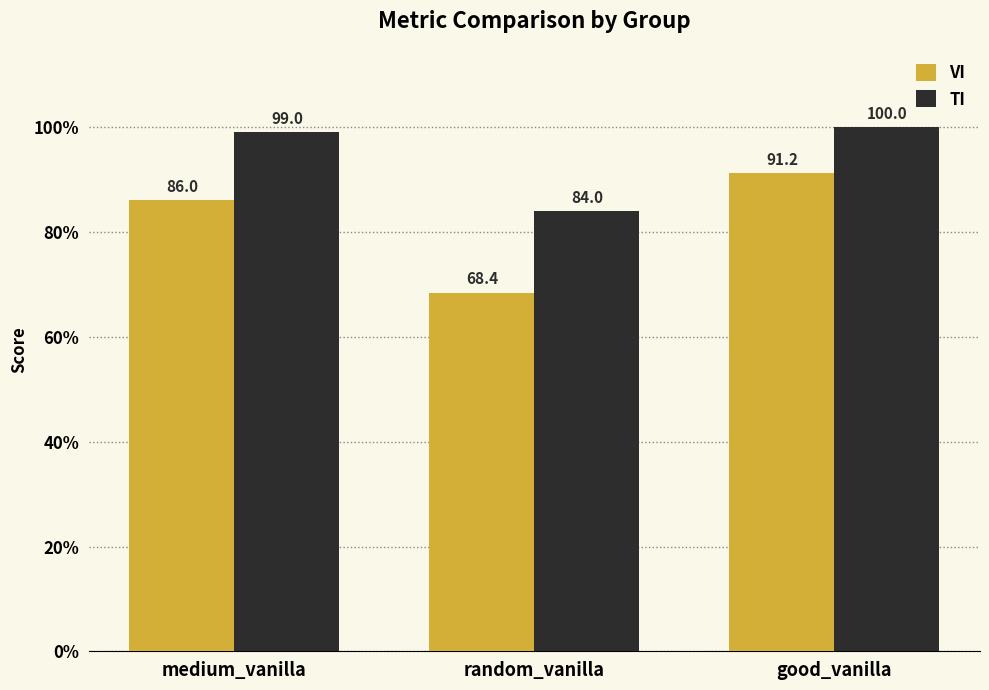

What is the difference between the TI values at medium_vanilla and random_vanilla?

15.1